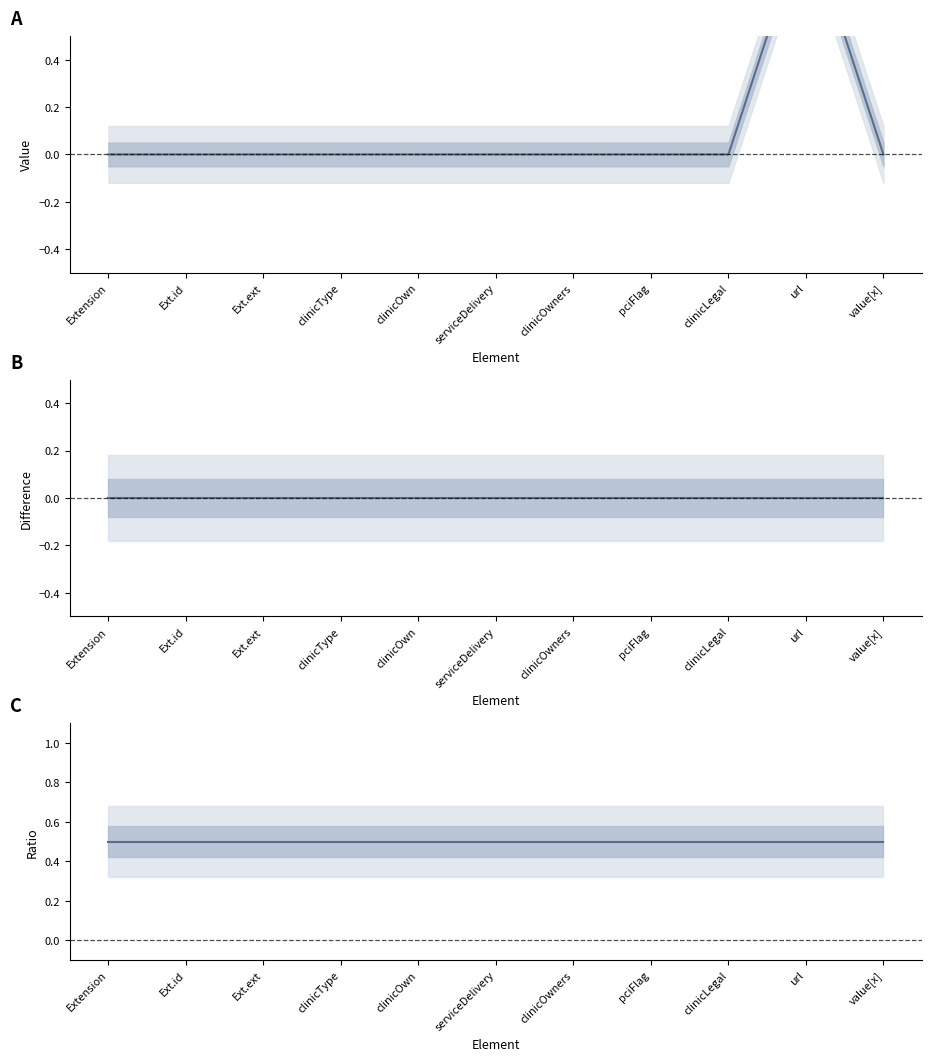

Between clinicType and Ext.ext, which is larger?

clinicType